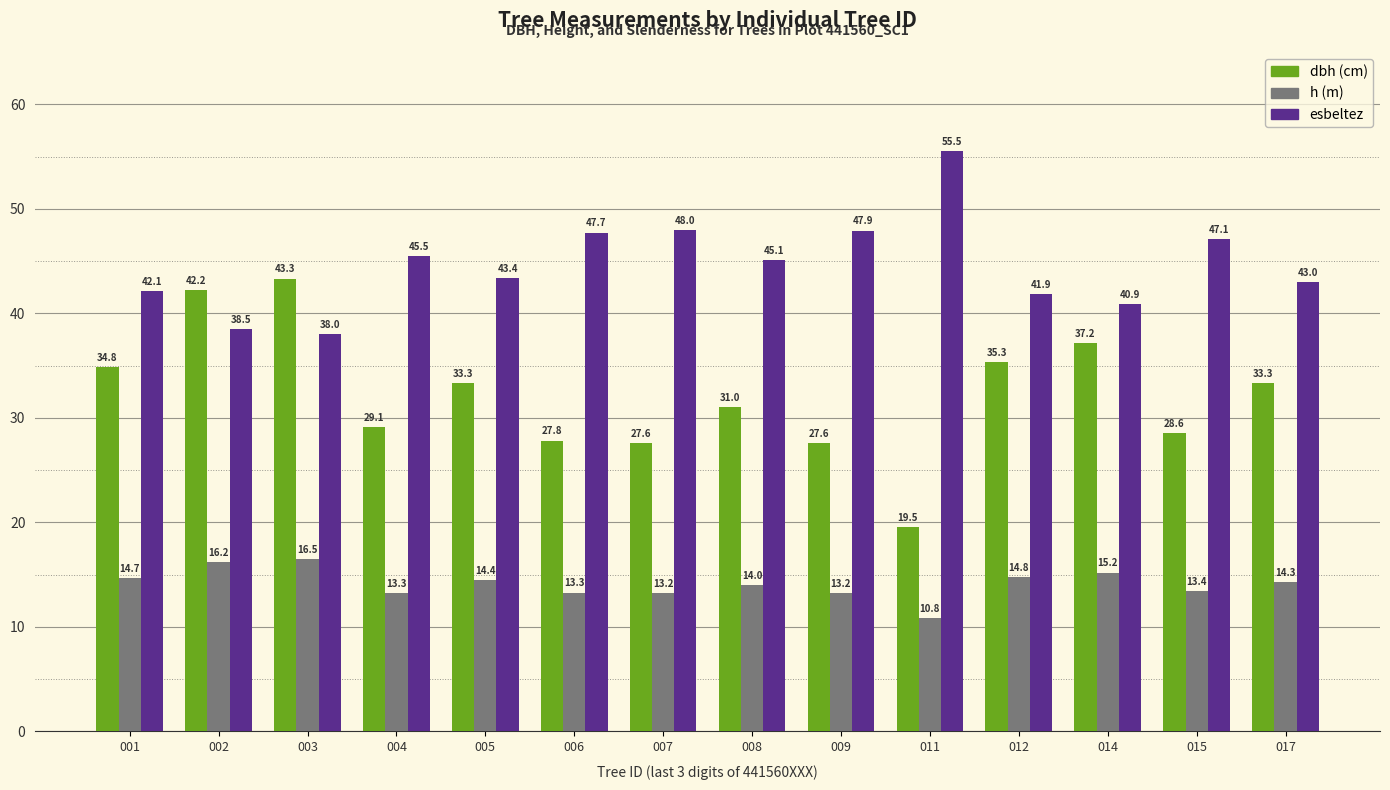

What is the greatest value displayed?

55.5